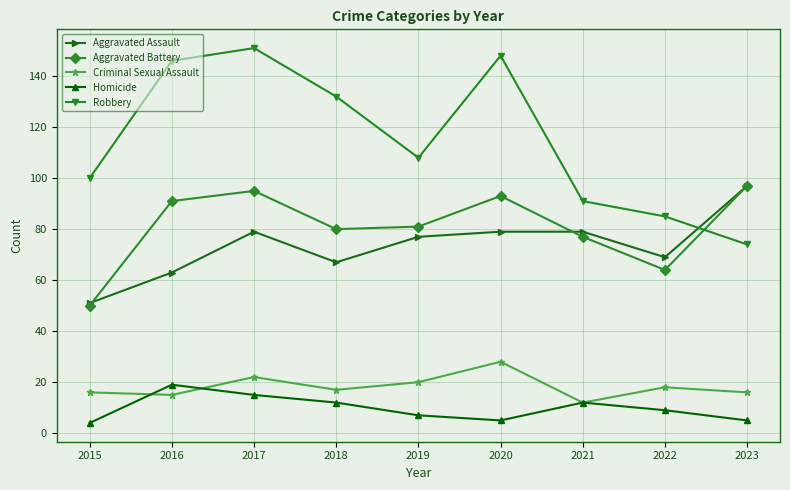

Reading left to right, extract all data points from this chart.

Aggravated Assault: 2015=51	2016=63	2017=79	2018=67	2019=77	2020=79	2021=79	2022=69	2023=97
Aggravated Battery: 2015=50	2016=91	2017=95	2018=80	2019=81	2020=93	2021=77	2022=64	2023=97
Criminal Sexual Assault: 2015=16	2016=15	2017=22	2018=17	2019=20	2020=28	2021=12	2022=18	2023=16
Homicide: 2015=4	2016=19	2017=15	2018=12	2019=7	2020=5	2021=12	2022=9	2023=5
Robbery: 2015=100	2016=146	2017=151	2018=132	2019=108	2020=148	2021=91	2022=85	2023=74